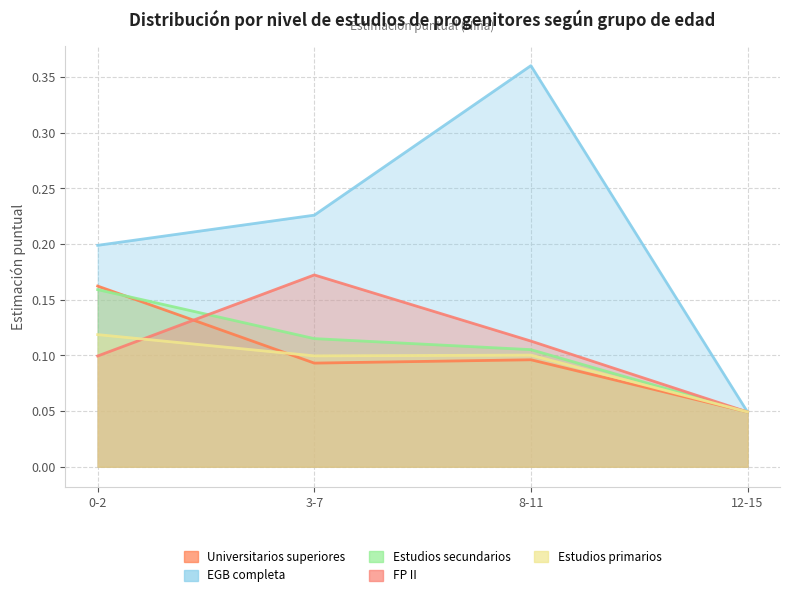

What is the difference between the maximum and second lowest values in the FP II series?

0.1